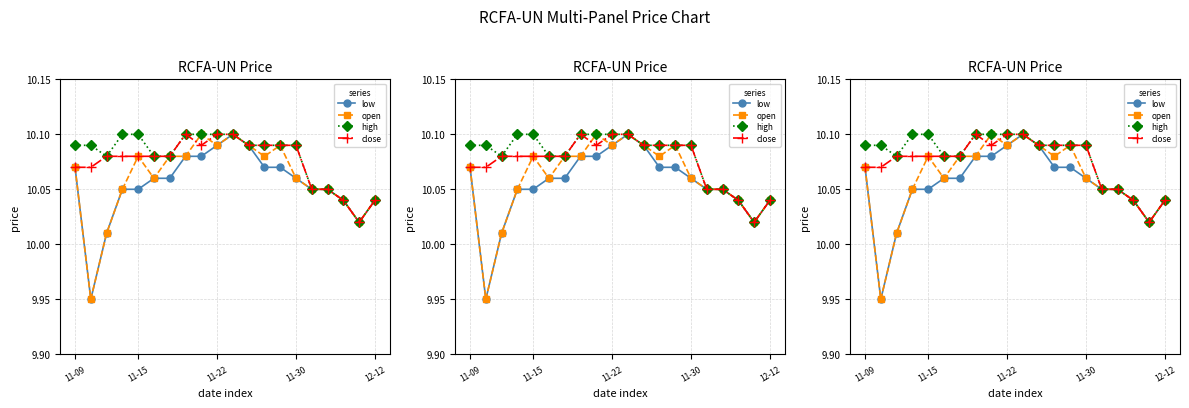

What is the label of the 10th point from the right?

10